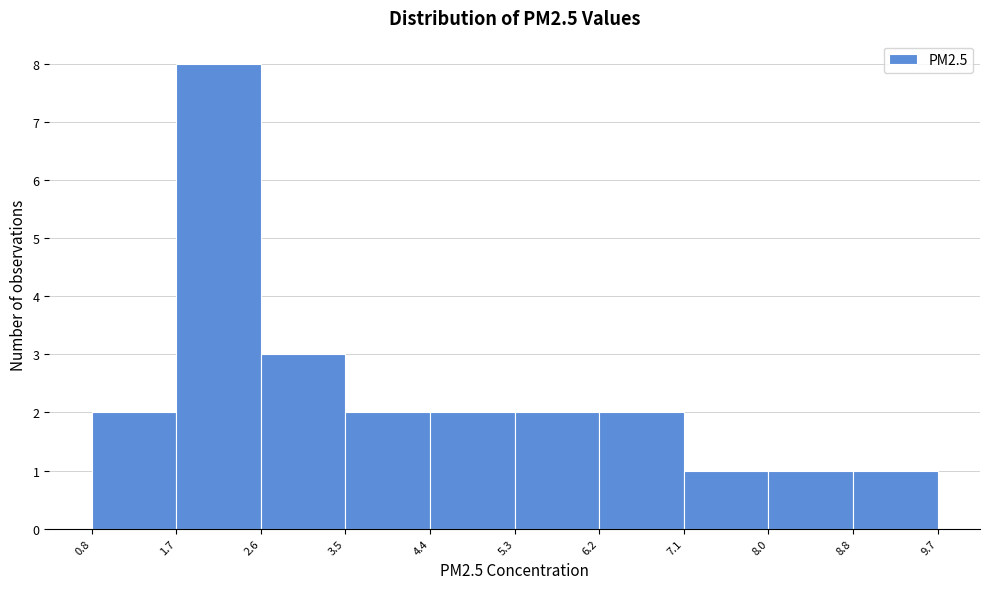

Reading left to right, transcribe this chart: for each bar, give the range it covers on the x-axis and its height. The values are not printed on the chart, so give them approximately, as read against the axis.

0.8 to 1.7: 2
1.7 to 2.6: 8
2.6 to 3.5: 3
3.5 to 4.4: 2
4.4 to 5.3: 2
5.3 to 6.2: 2
6.2 to 7.1: 2
7.1 to 8.0: 1
8.0 to 8.8: 1
8.8 to 9.7: 1